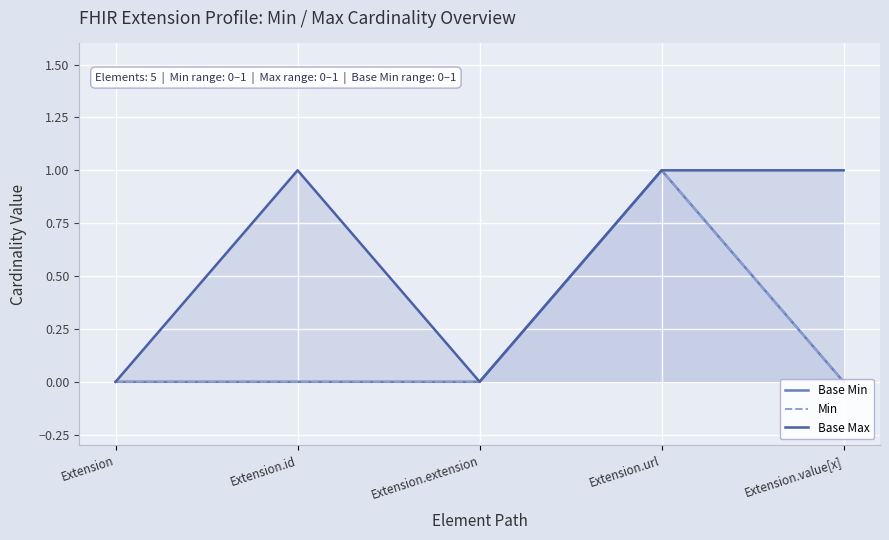

What is the value of the Base Min point at the 4th from the left?

1